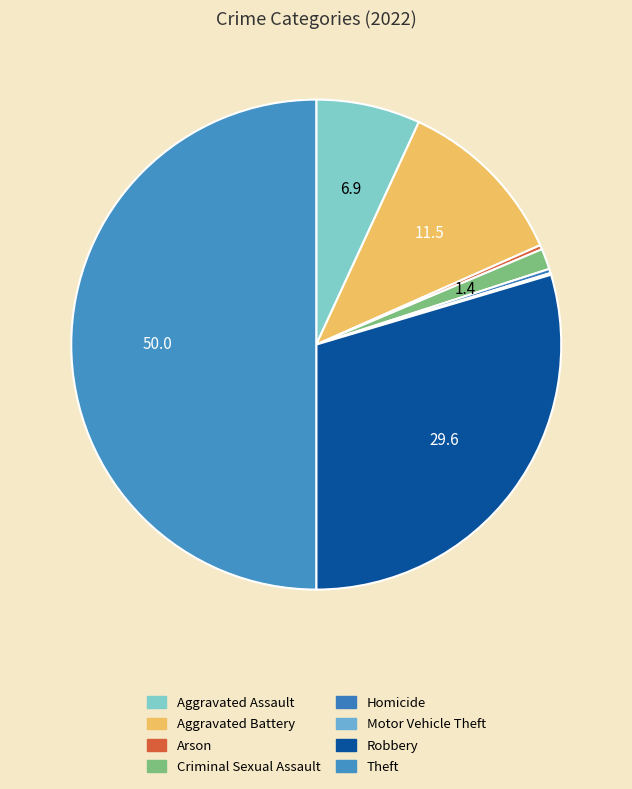

What percentage is the Criminal Sexual Assault slice, to the nearest percent?

1%